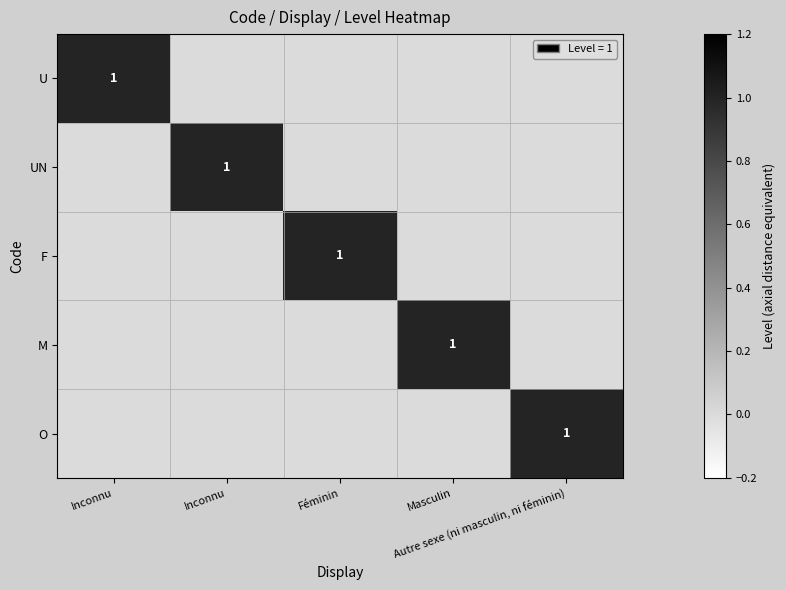

Which series has the largest total across all categories?

U